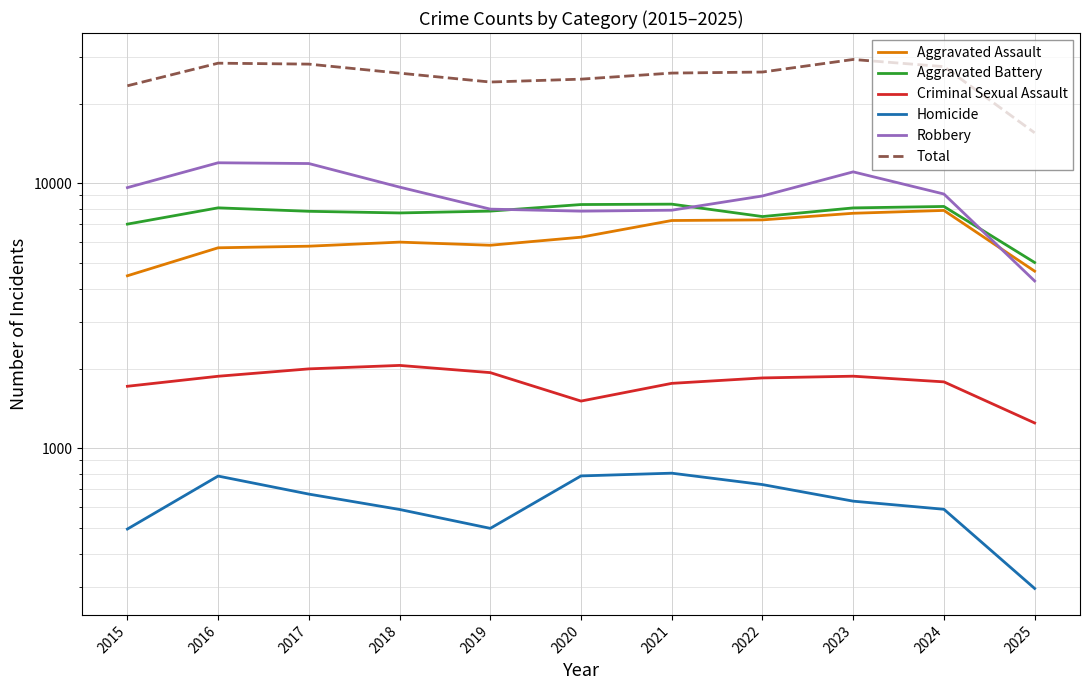

How many interior local peaks does the Aggravated Battery series have?

3